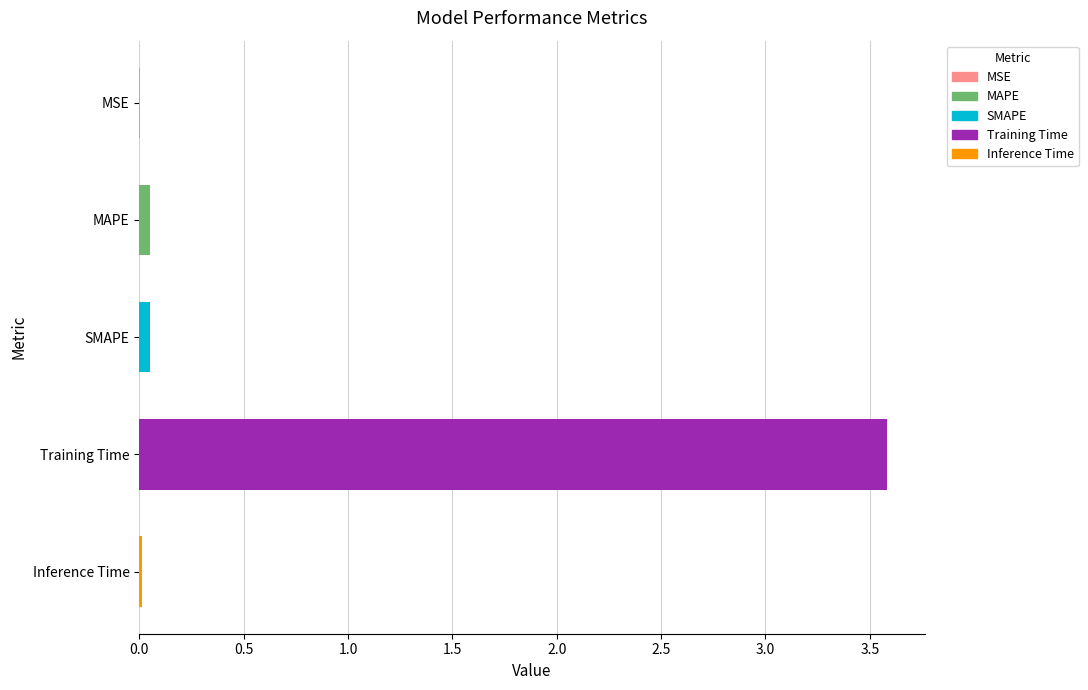

The value at Training Time is 3.6. True or false?

True